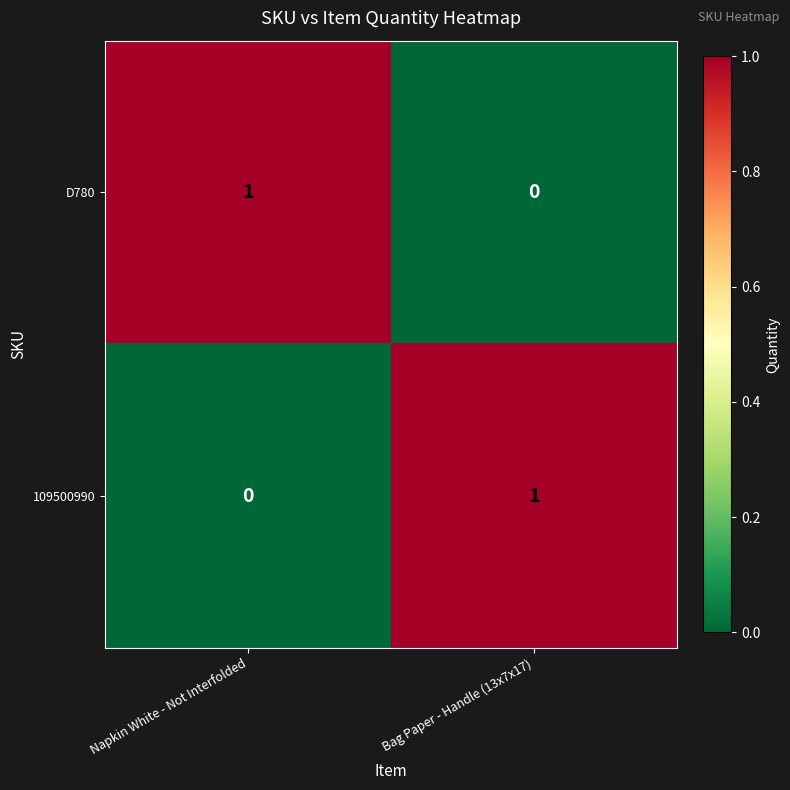

At which label does 109500990 reach its peak?

Bag Paper - Handle (13x7x17)